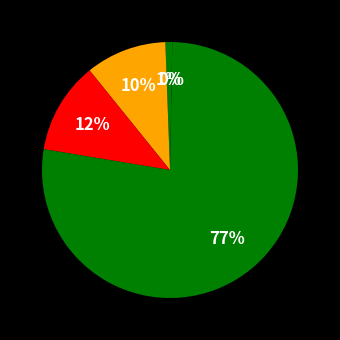

To the nearest percent, what is the average slice percentage?

20%